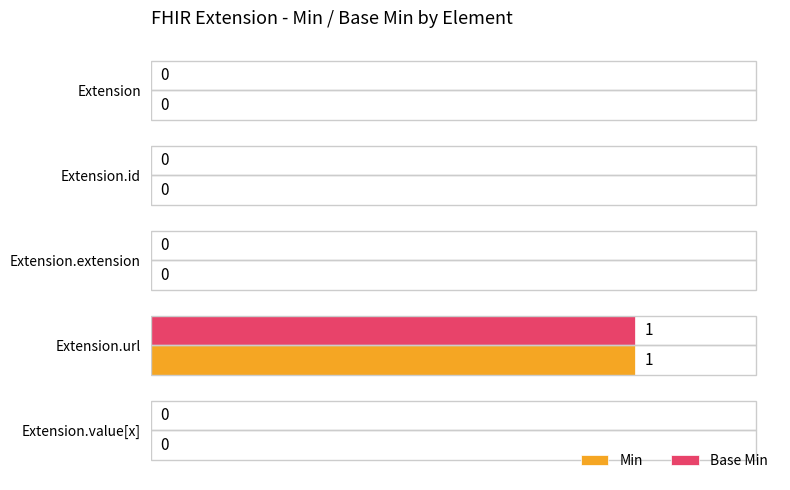

At which category is the sum across all series the highest?

Extension.url